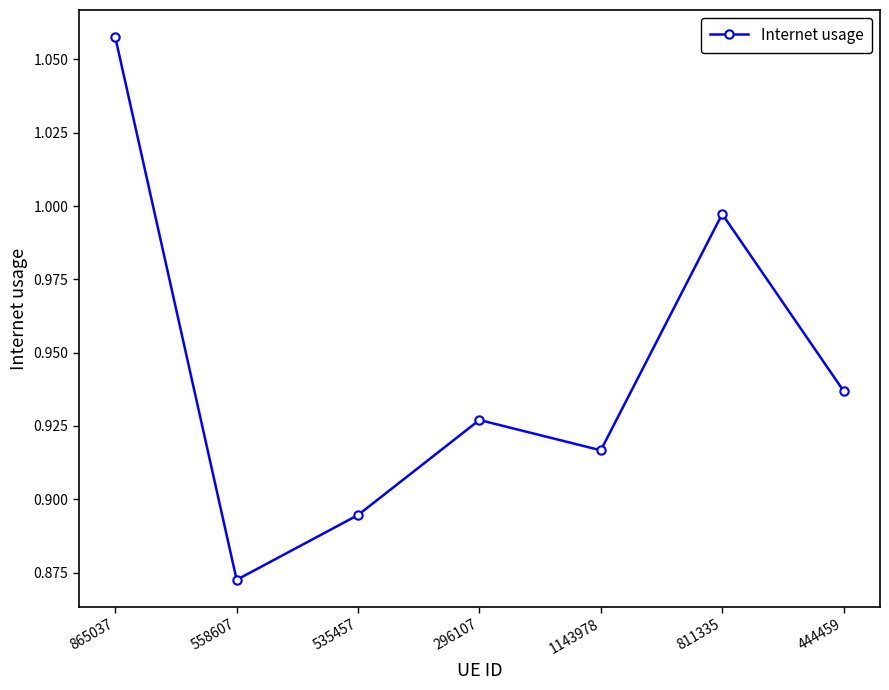

What is the sum of the values at 1143978 and 558607?

1.8